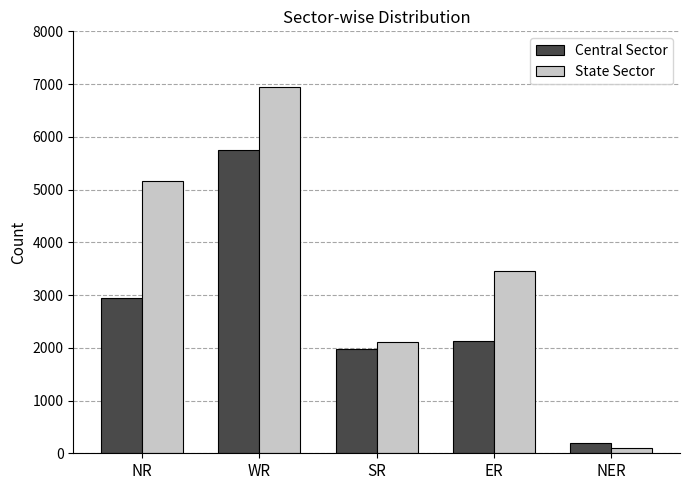

Reading left to right, extract all data points from this chart.

Central Sector: NR=2941	WR=5757	SR=1970	ER=2125	NER=200
State Sector: NR=5165	WR=6944	SR=2116	ER=3464	NER=96